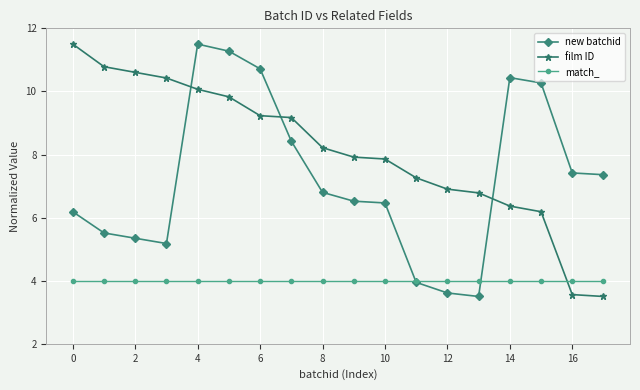

What is the average value of the new batchid series?

7.2